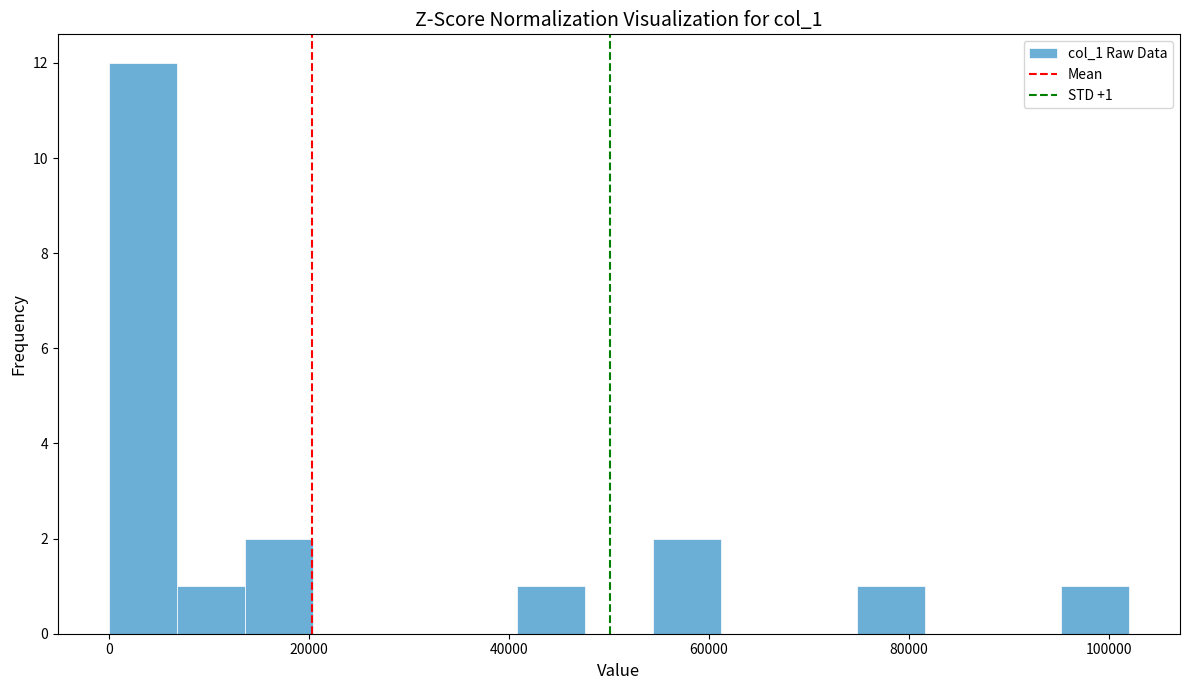

Read against the x-axis, roughly where is the centre of the tallest bar?

4000